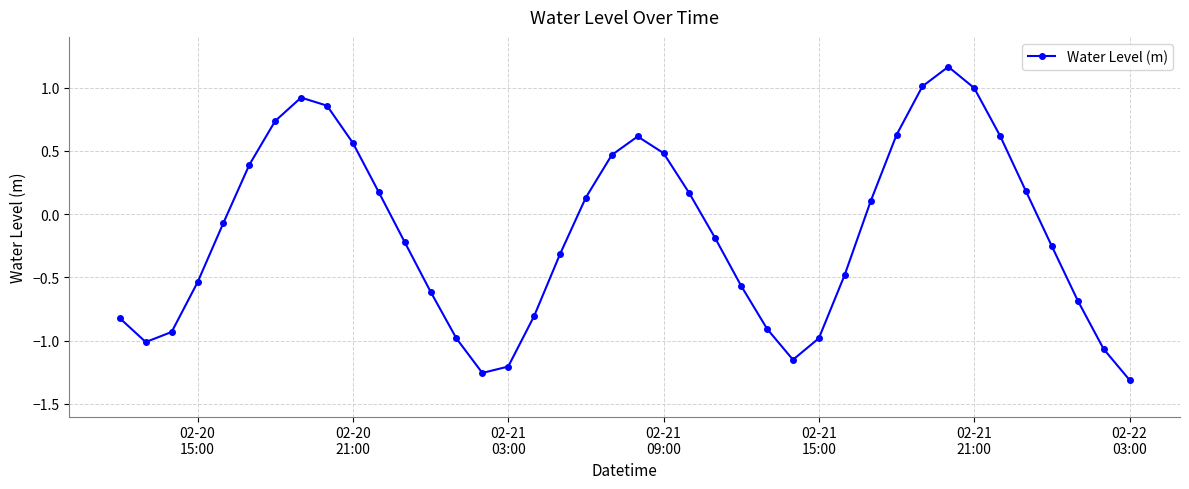

How many points are higher than both their immediate neighbors (excluding endpoints)?

3